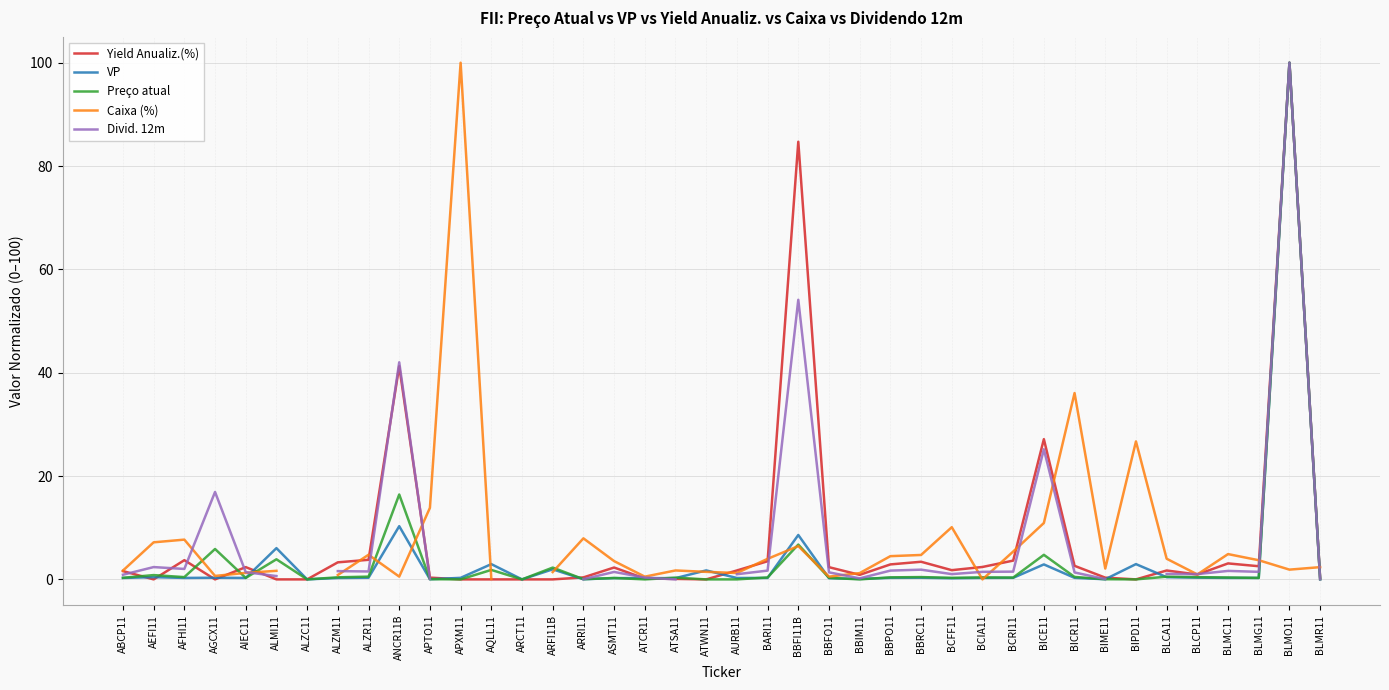

At ATWN11, list the series in order from smallest to largest.

Yield Anualiz.(%), Preço atual, Caixa (%), VP, Divid. 12m